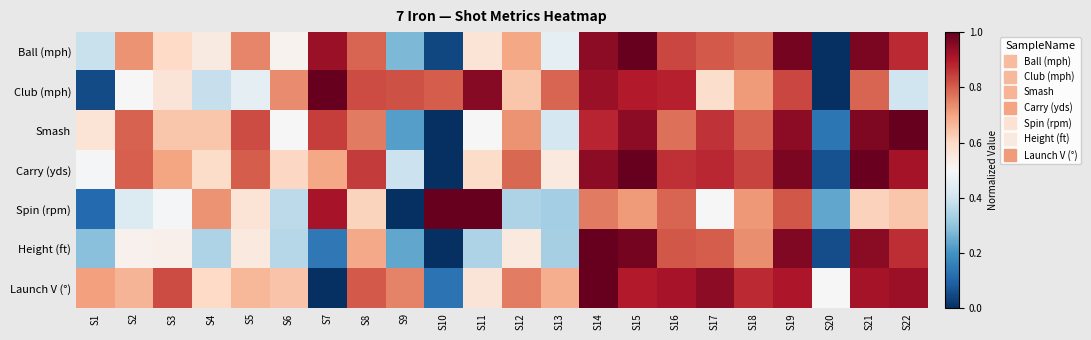

Which category has the lowest value across all series?

S20